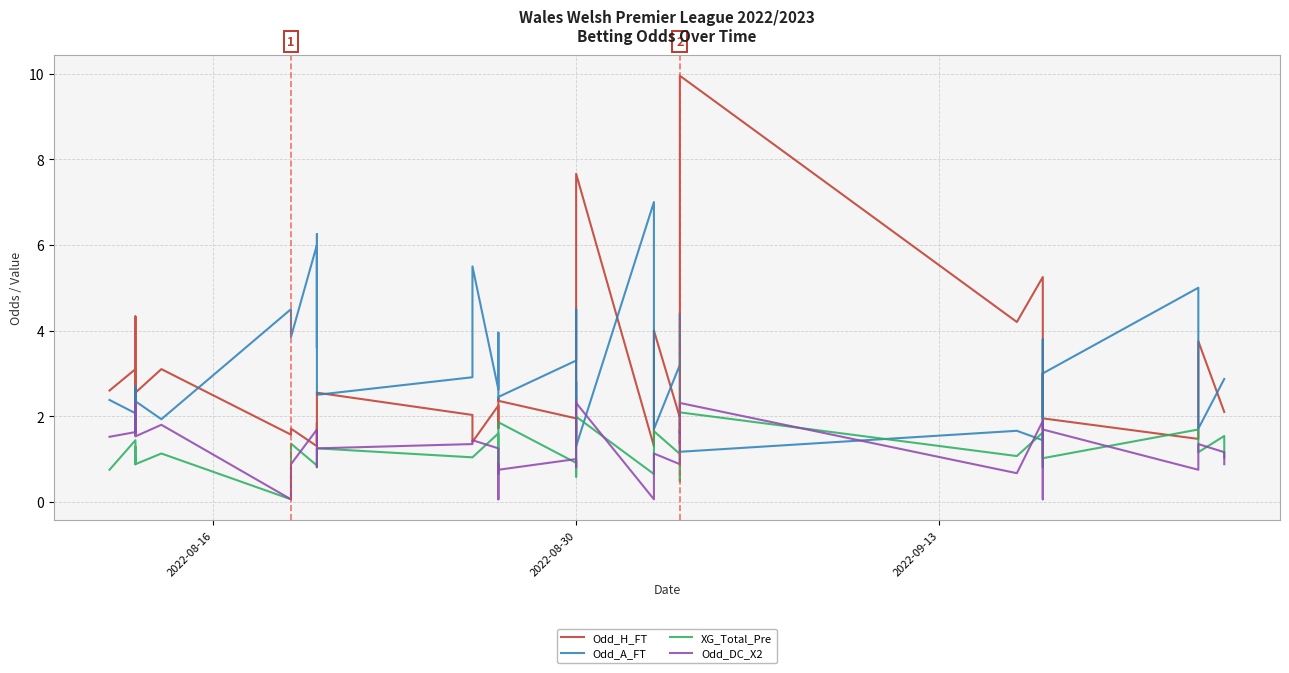

Rank the series at 2022-08-30 from lowest to highest value.

XG_Total_Pre, Odd_DC_X2, Odd_H_FT, Odd_A_FT